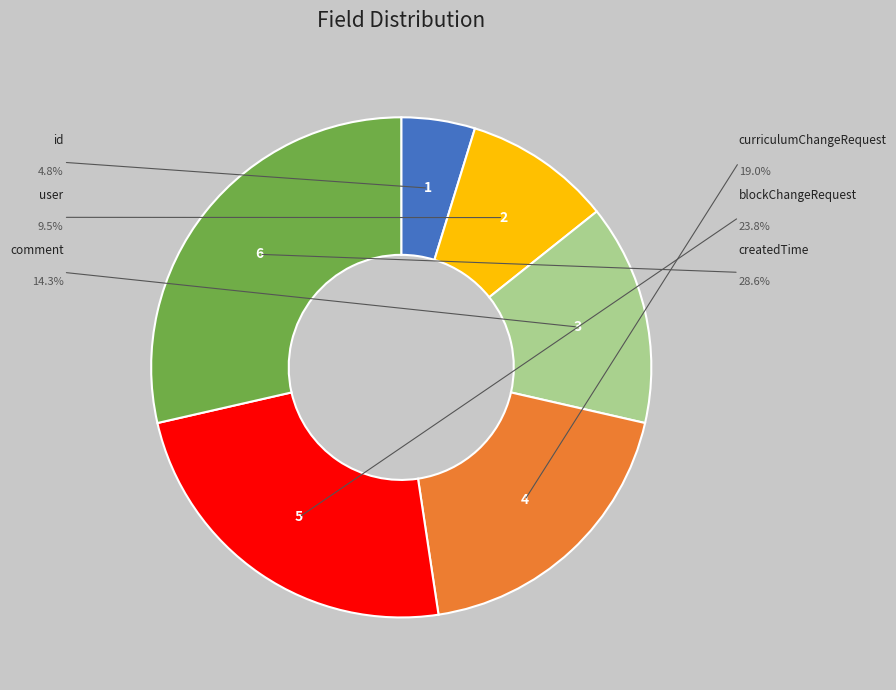

Does any single category account for the majority?

No